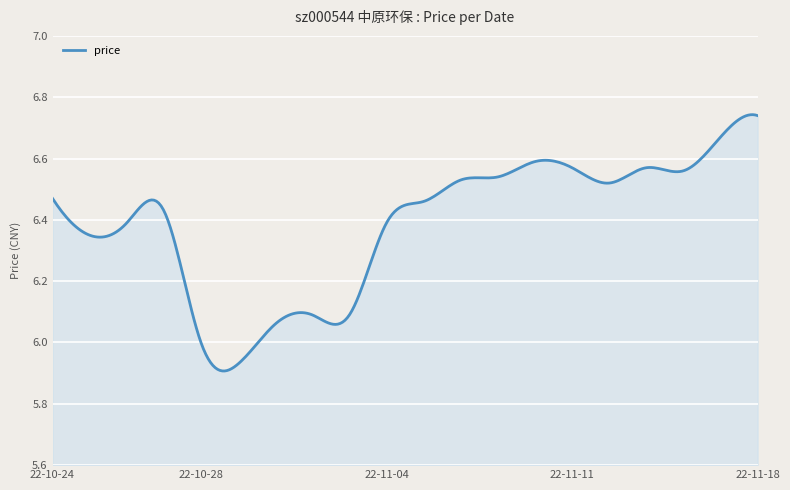

What is the difference between the maximum and minimum values?

0.8